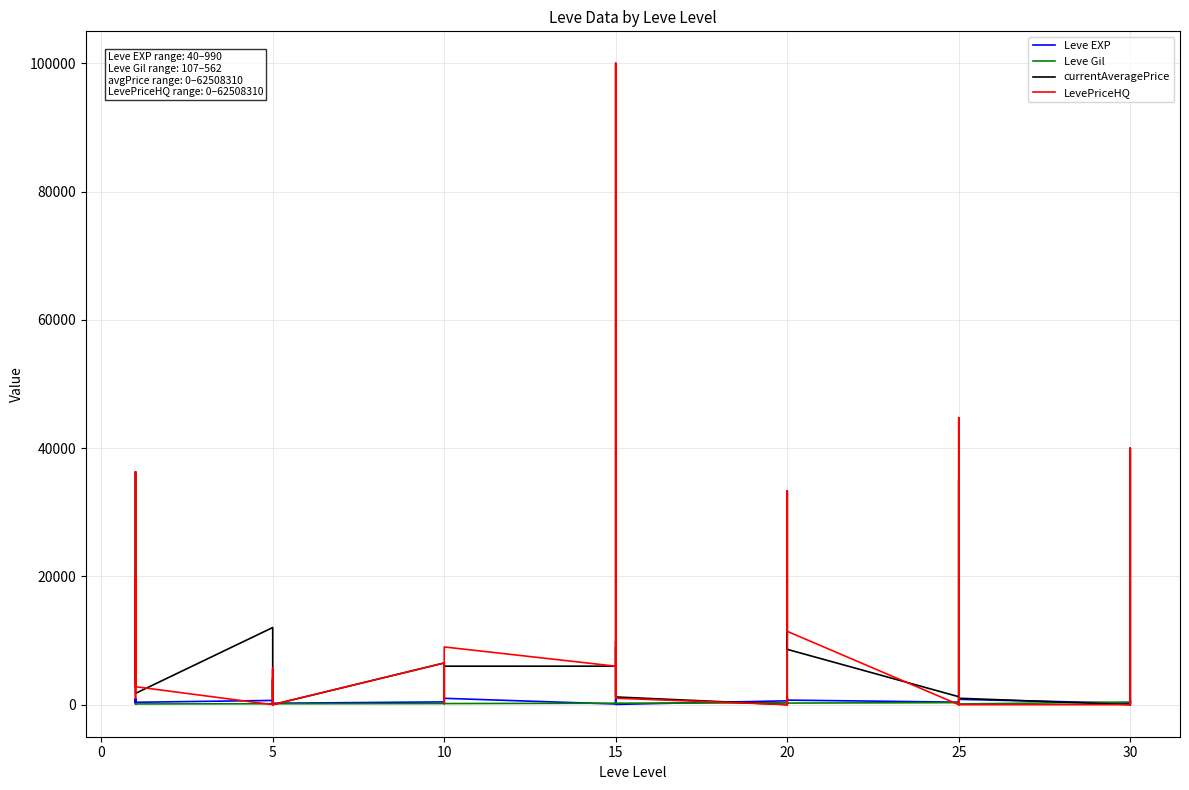

What is the minimum value for Leve Gil?

107